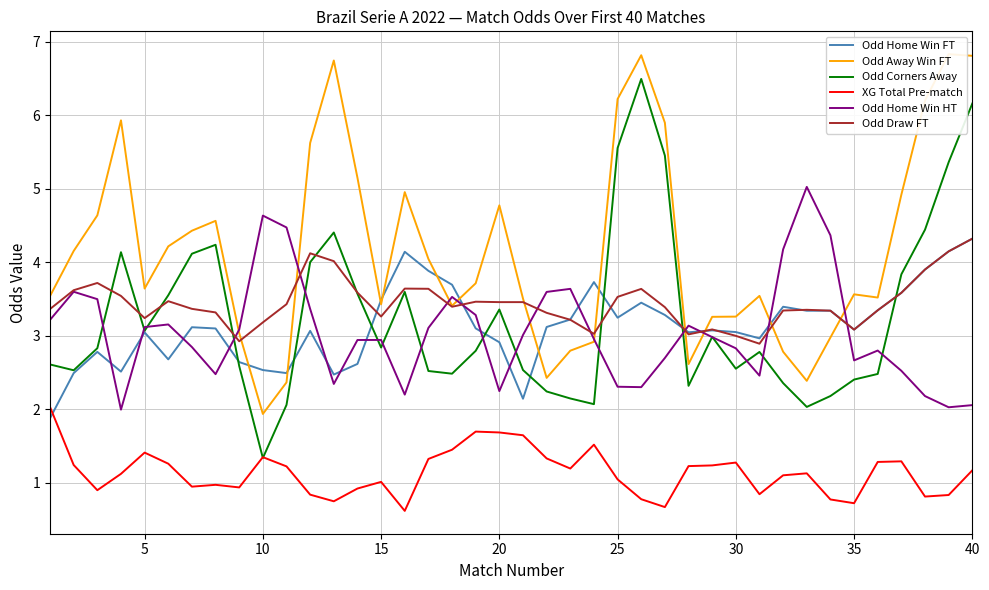

How many times do Odd Away Win FT and Odd Home Win HT cross each other?

10